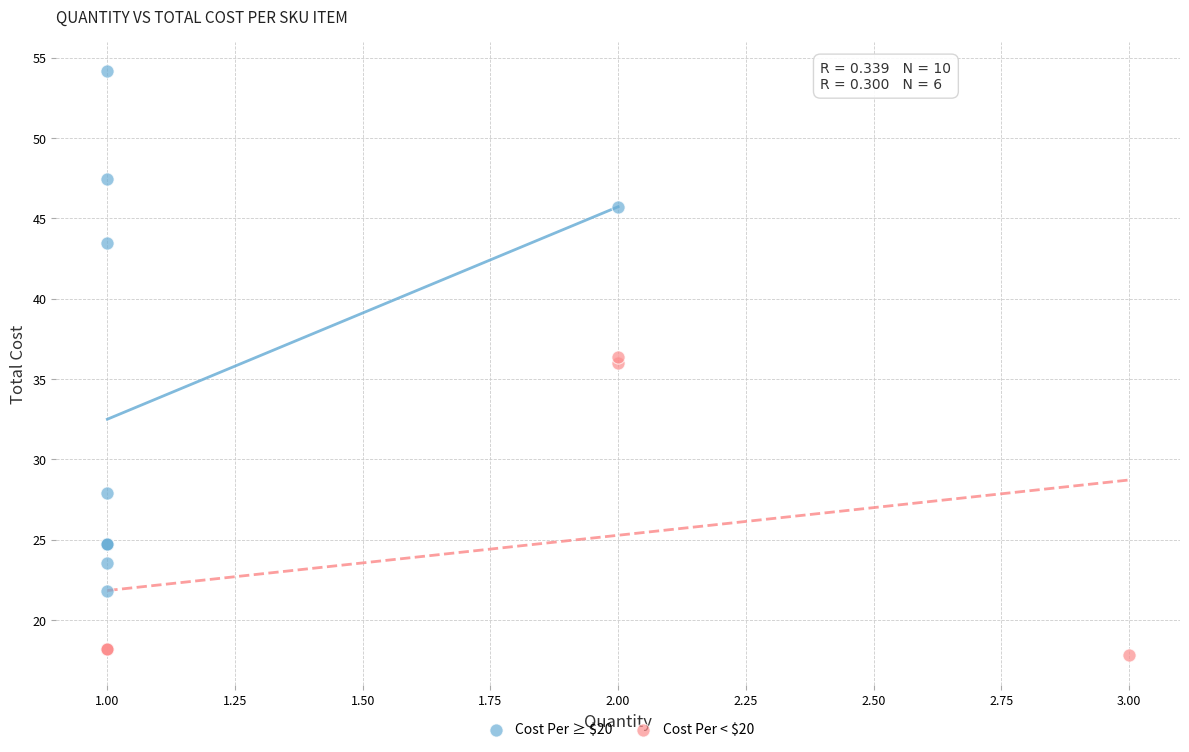

What are all the series names shown in the legend?

Cost Per ≥ $20, Cost Per < $20